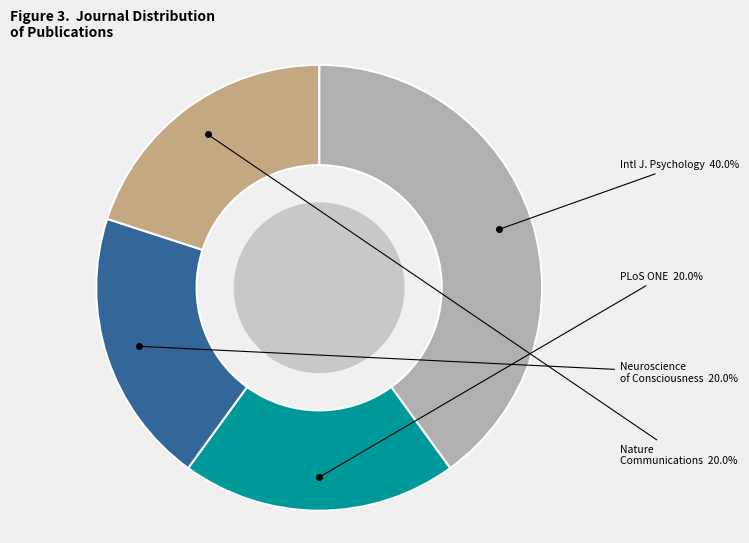

The Nature Communications slice represents 20% of the pie. True or false?

True